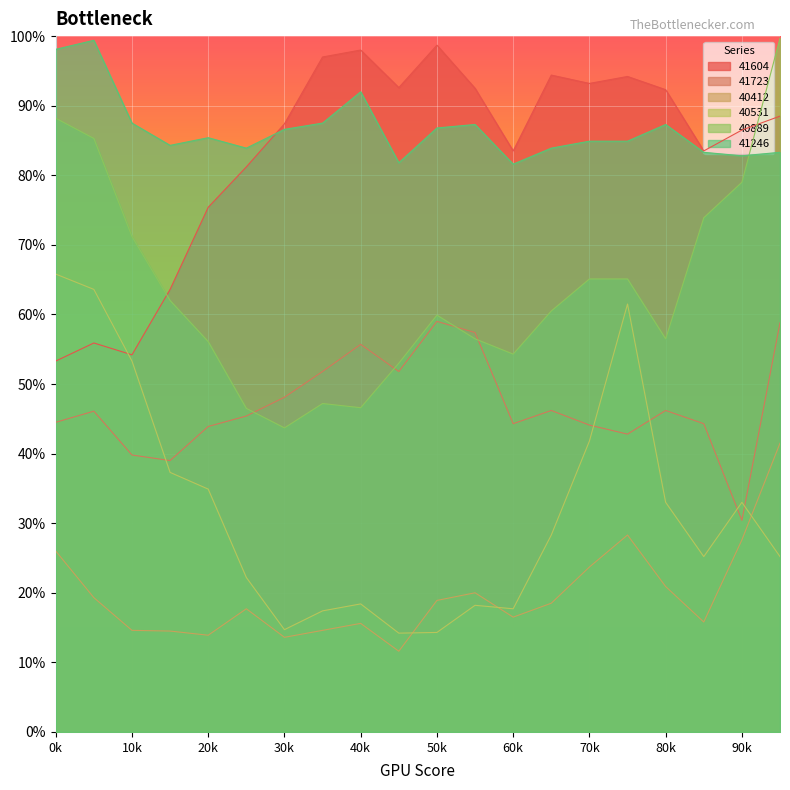

What is the value of the 40531 point at the 5th from the left?

349